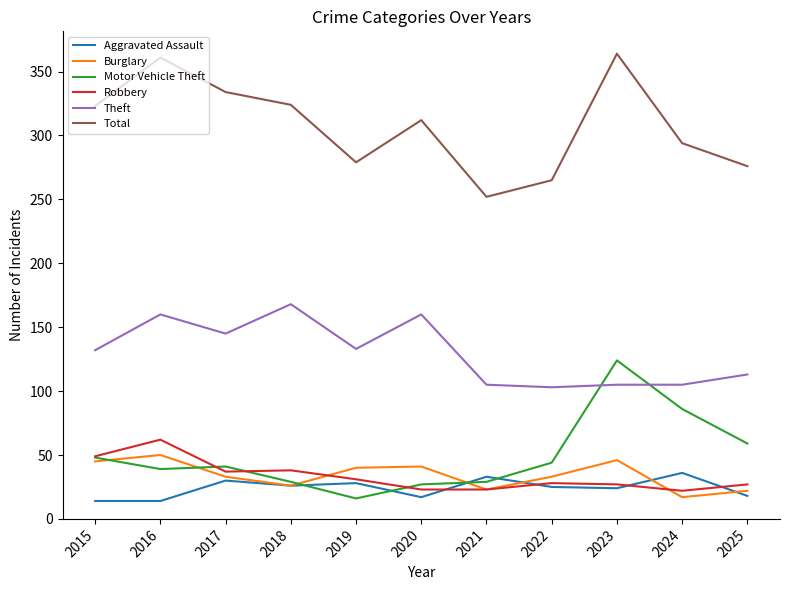

In Motor Vehicle Theft, how many points are lower than both neighbors (excluding endpoints)?

2